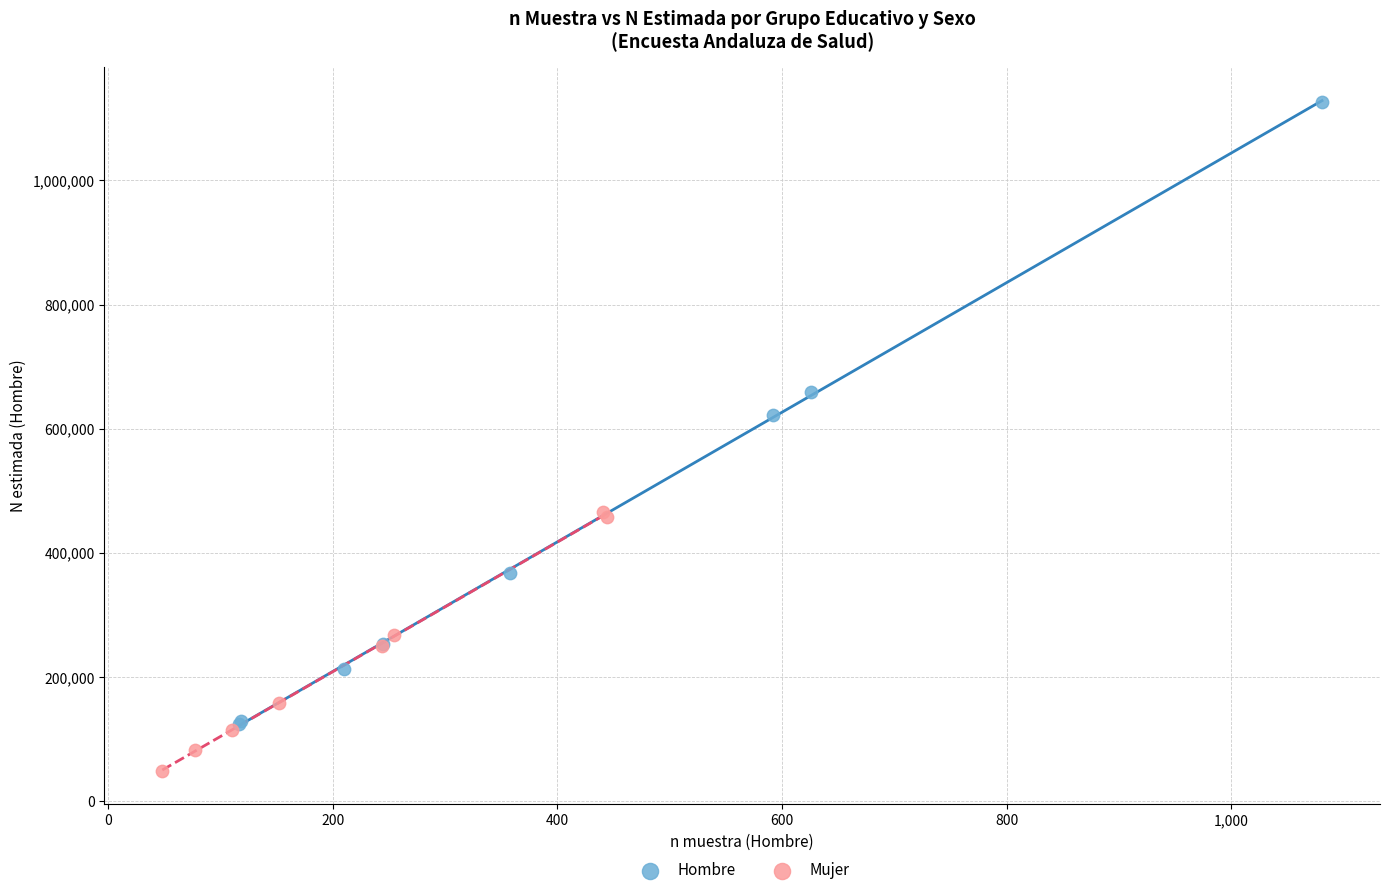

Which series contains the highest Y value?

Hombre